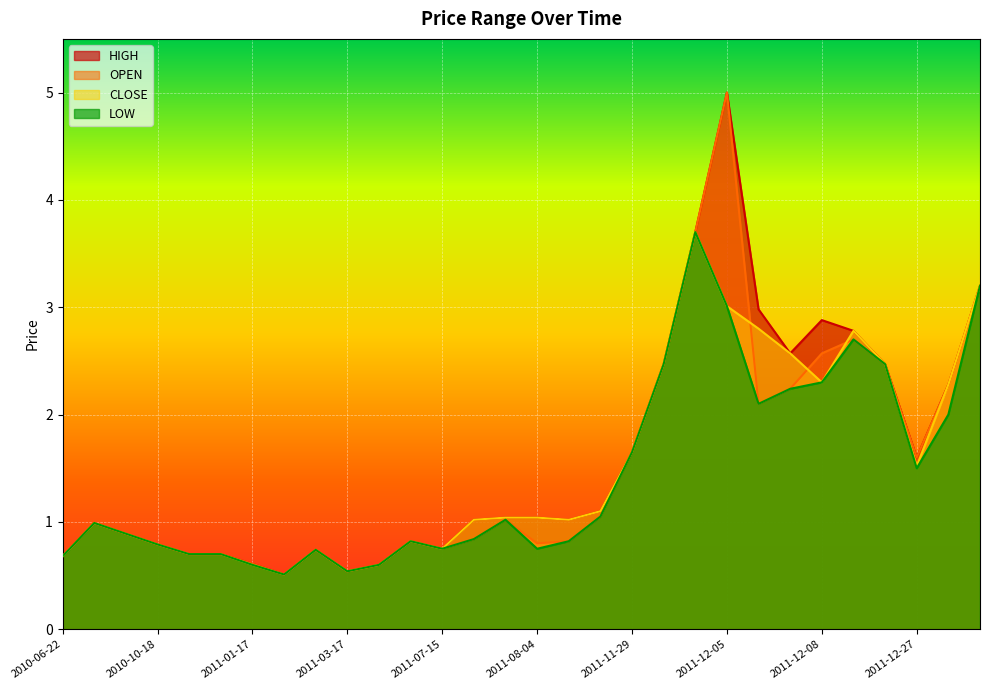

What is the total value across all series at 2010-06-23?

4.0